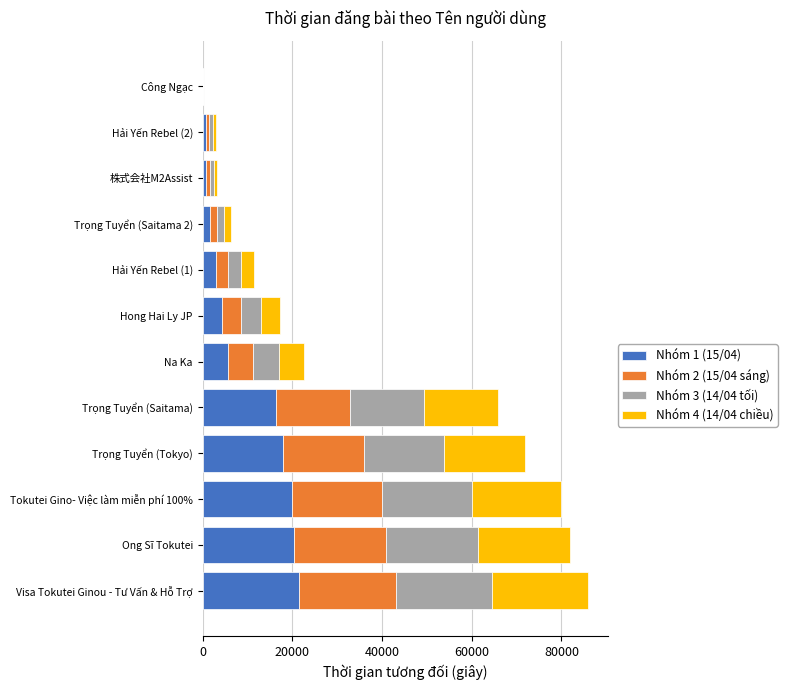

What is the total value across all series at Trọng Tuyển (Tokyo)?

71820